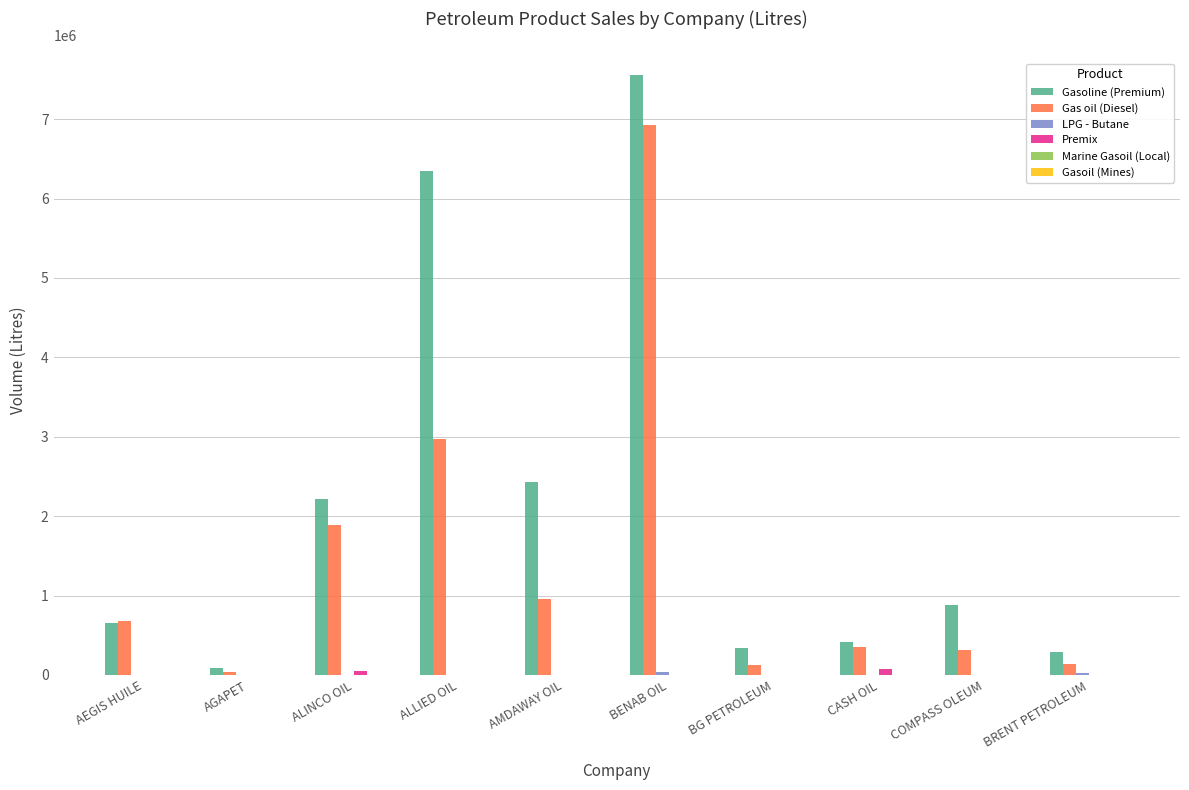

Which series changed the most between AGAPET and BENAB OIL?

Gasoline (Premium)